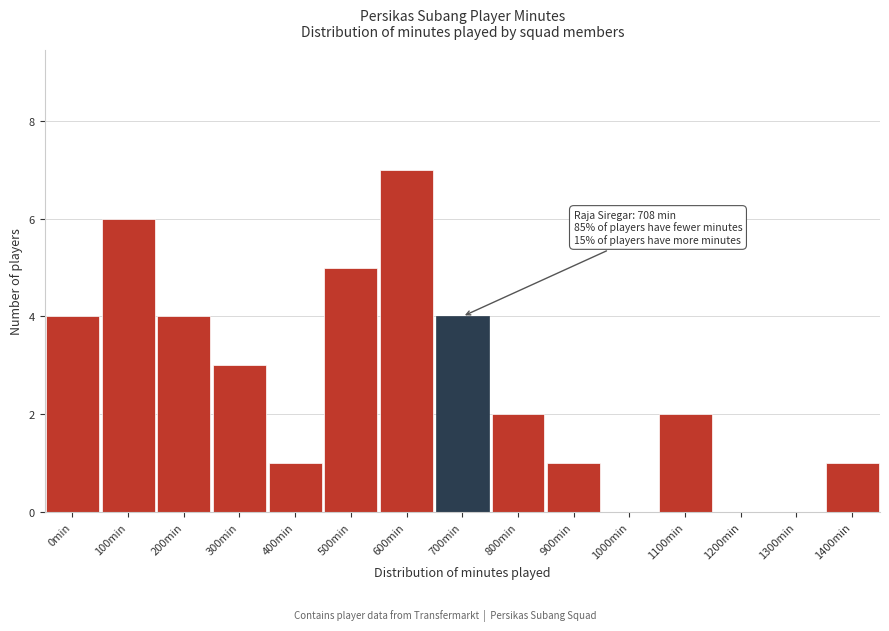

Reading right to left, transcribe all the data shown in this chart.

1400min=1	1300min=0	1200min=0	1100min=2	1000min=0	900min=1	800min=2	700min=4	600min=7	500min=5	400min=1	300min=3	200min=4	100min=6	0min=4